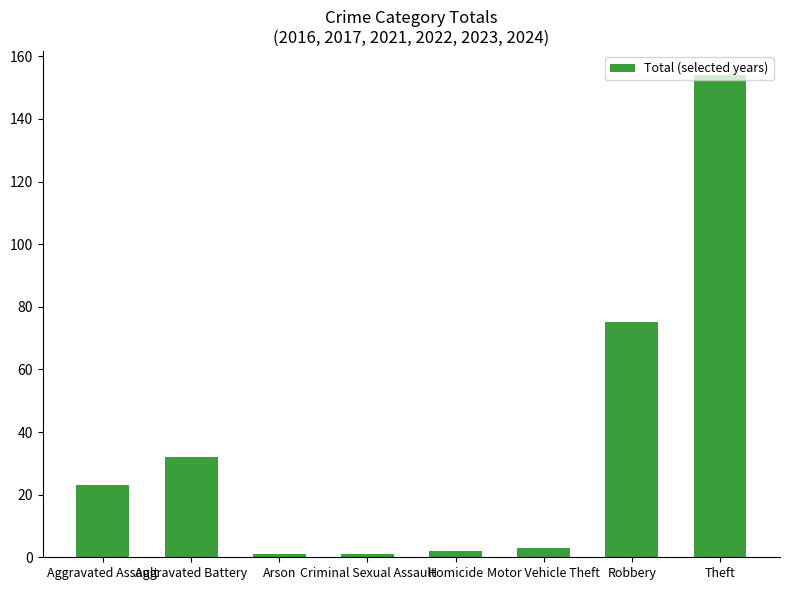

What is the label of the 4th bar from the right?

Homicide